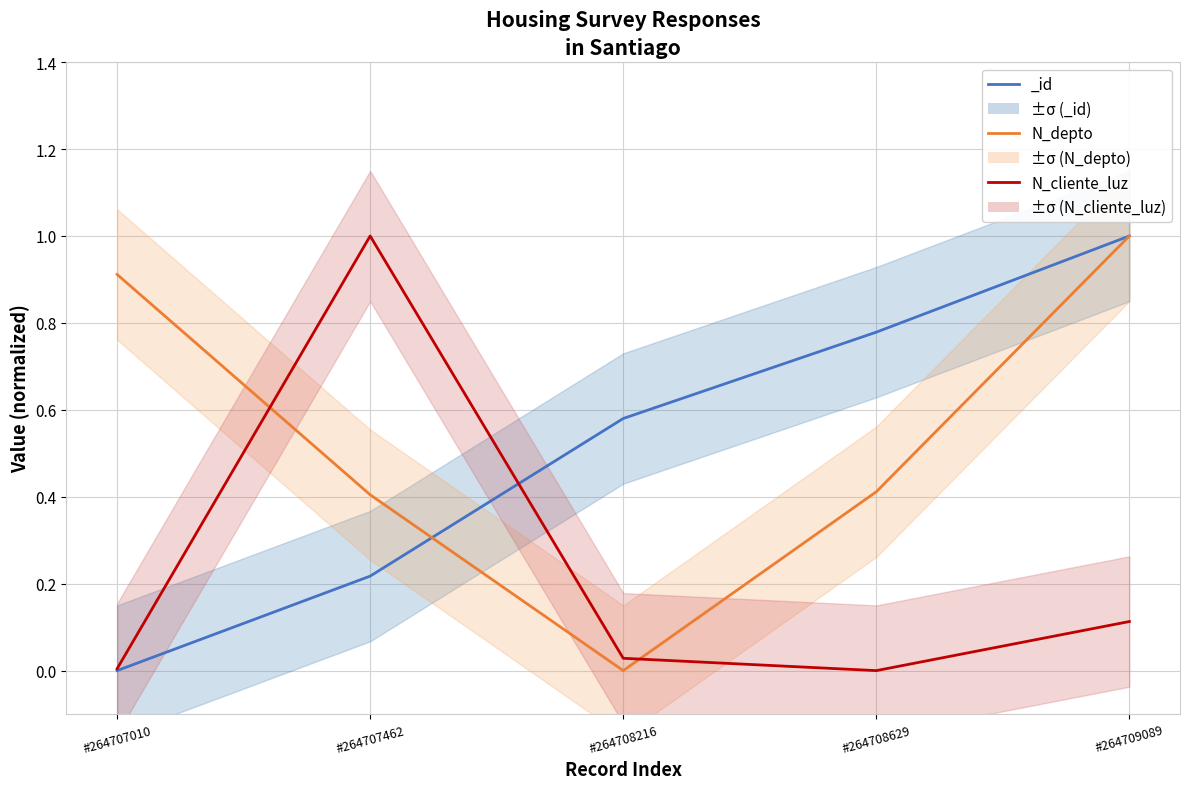

How many lines are shown in the chart?

3